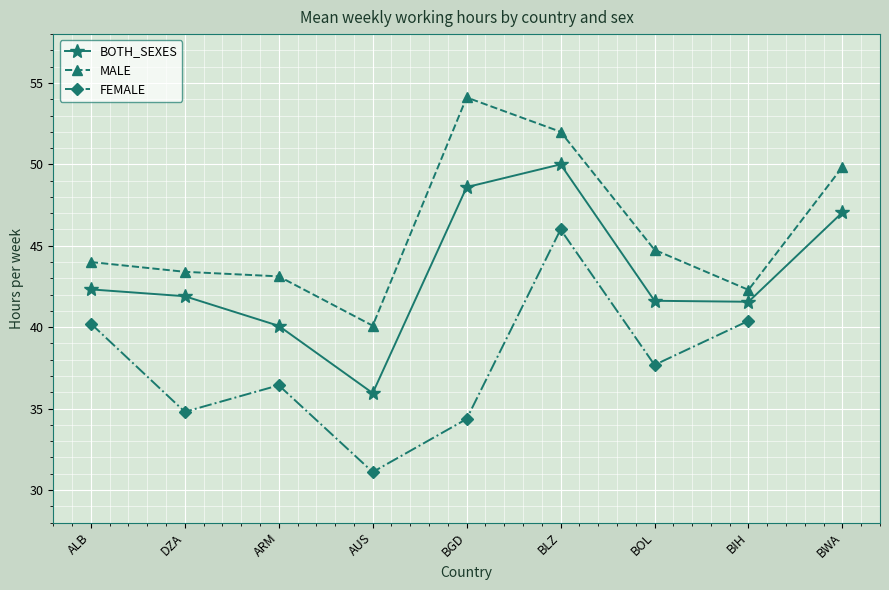

What position from the right is BLZ?

4